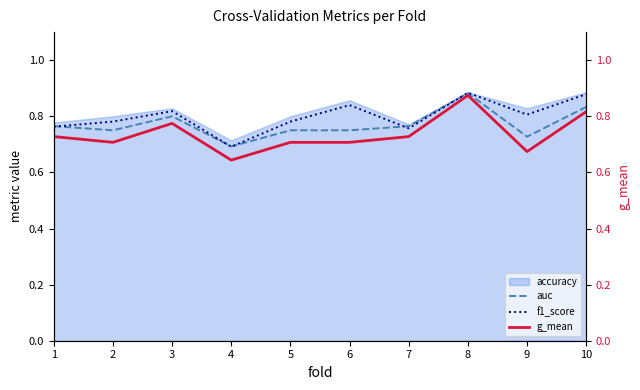

Which series has the largest range (max minus min)?

g_mean